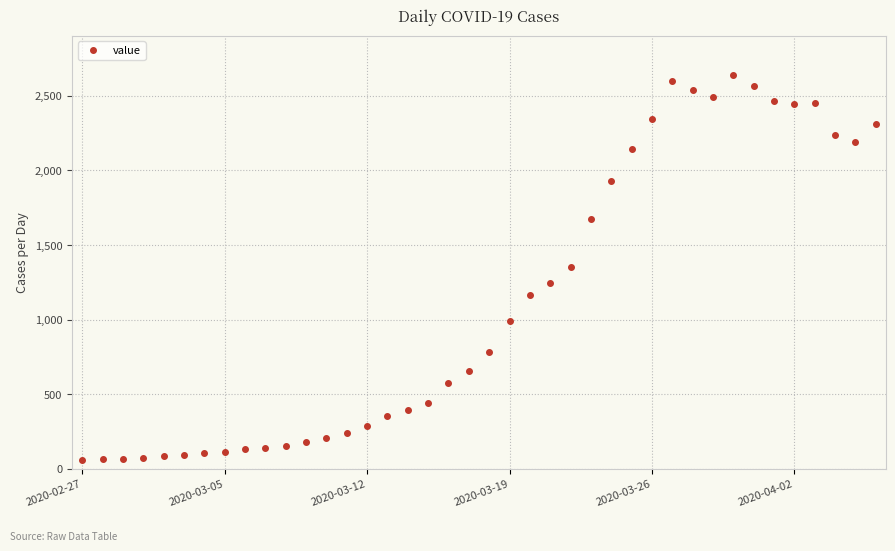

What is the minimum value shown in the chart?

62